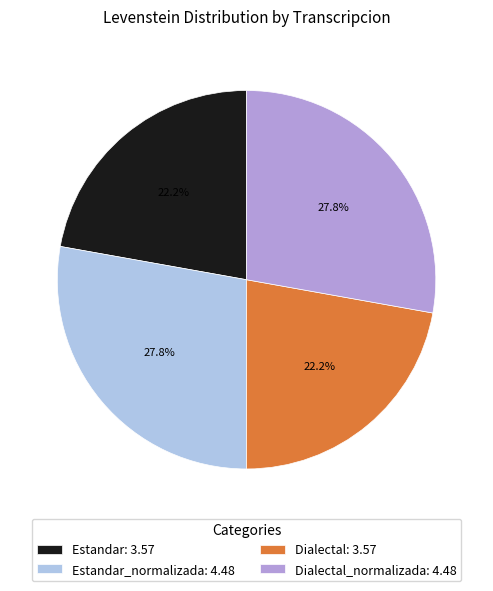

Count the number of slices in the pie.

4